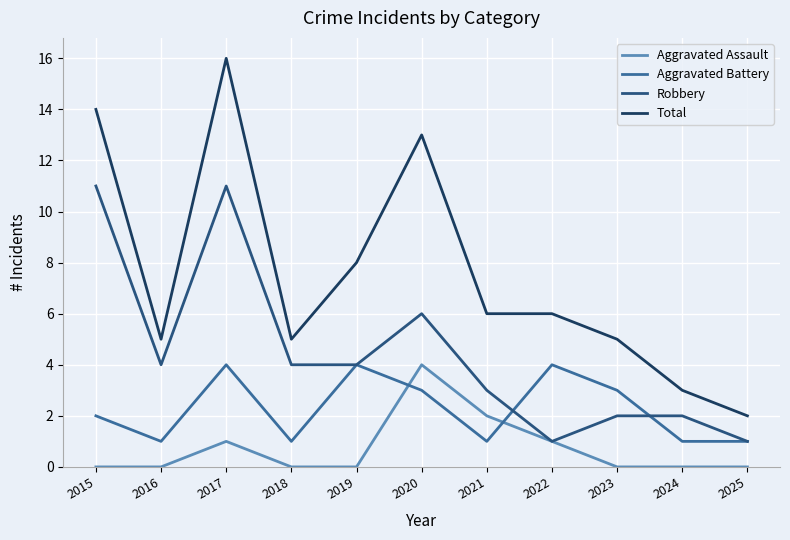

List the series in order of their overall mean, highest first.

Total, Robbery, Aggravated Battery, Aggravated Assault